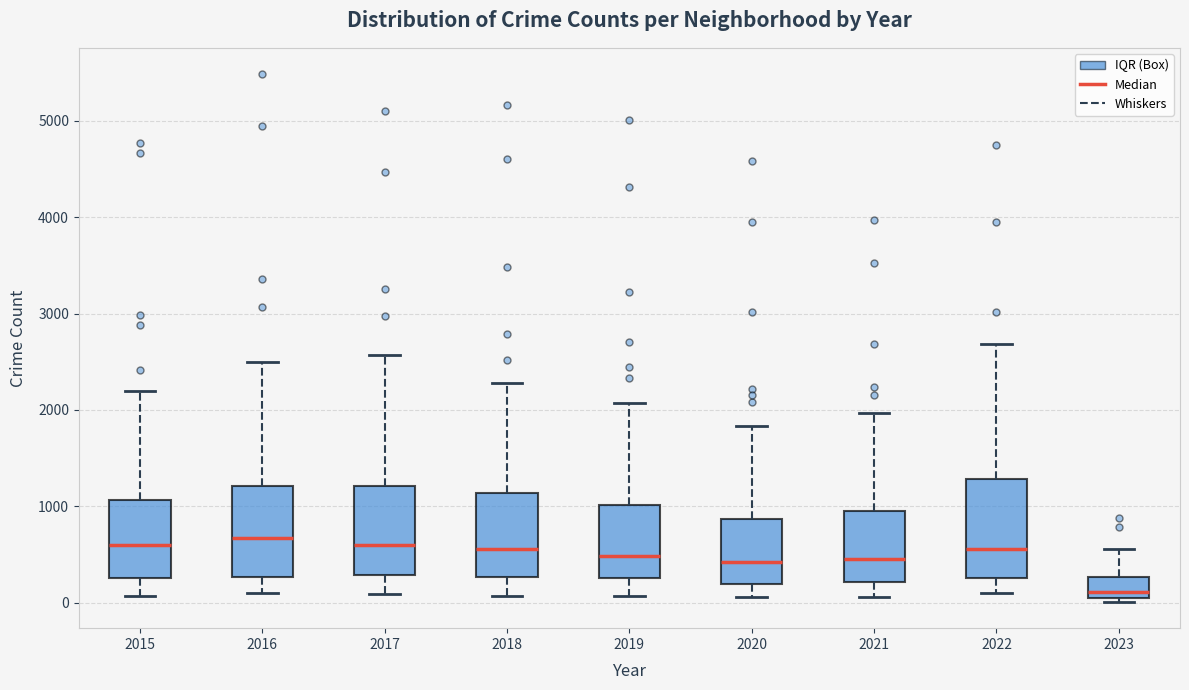

Where is the lower edge of the box at x = 2020 on the y-axis? The values are not printed on the chart, so give them approximately, as read against the axis.

200